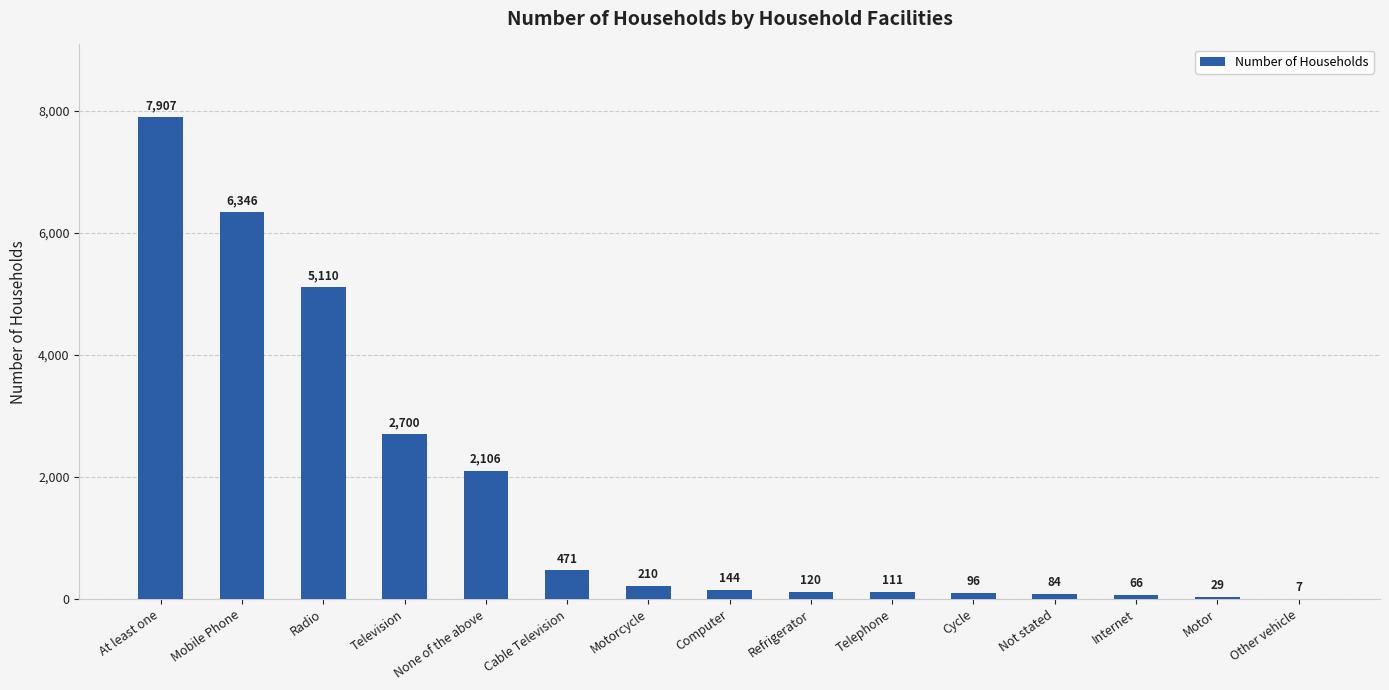

Approximately how many times larger is the value at Cable Television compared to Television?

0.2